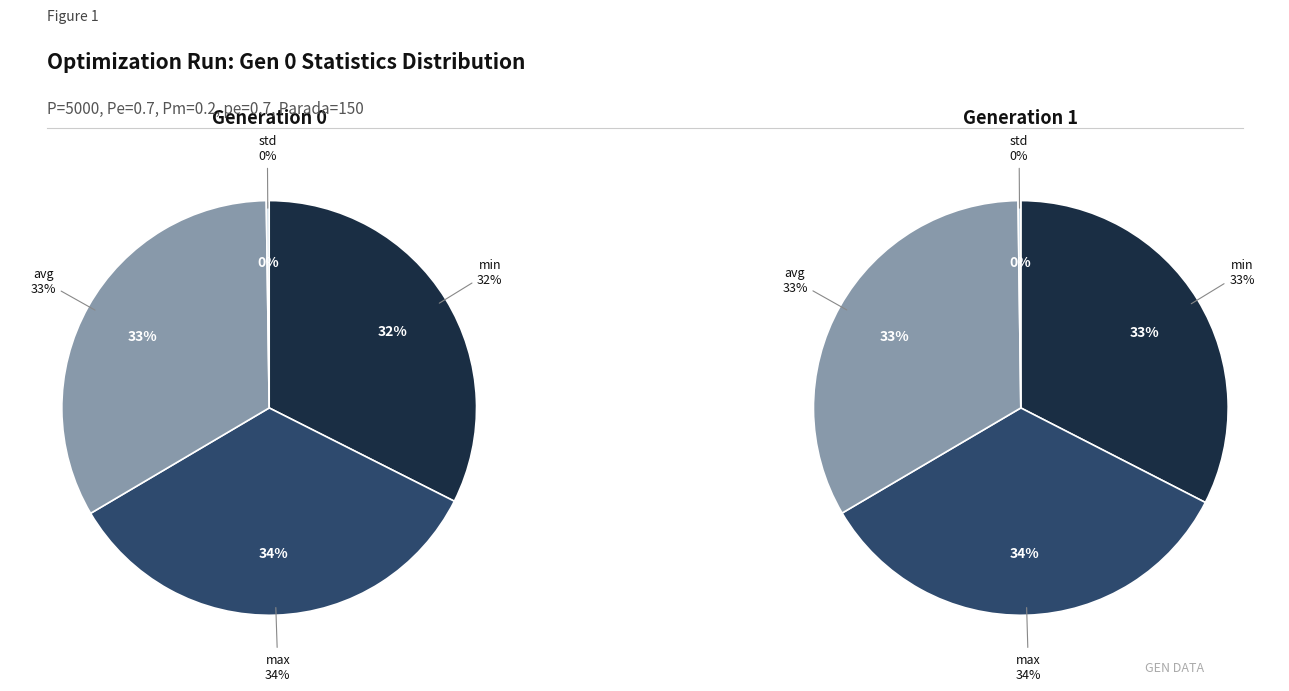

Between gen 0 min and gen 0 max, which is larger?

gen 0 max